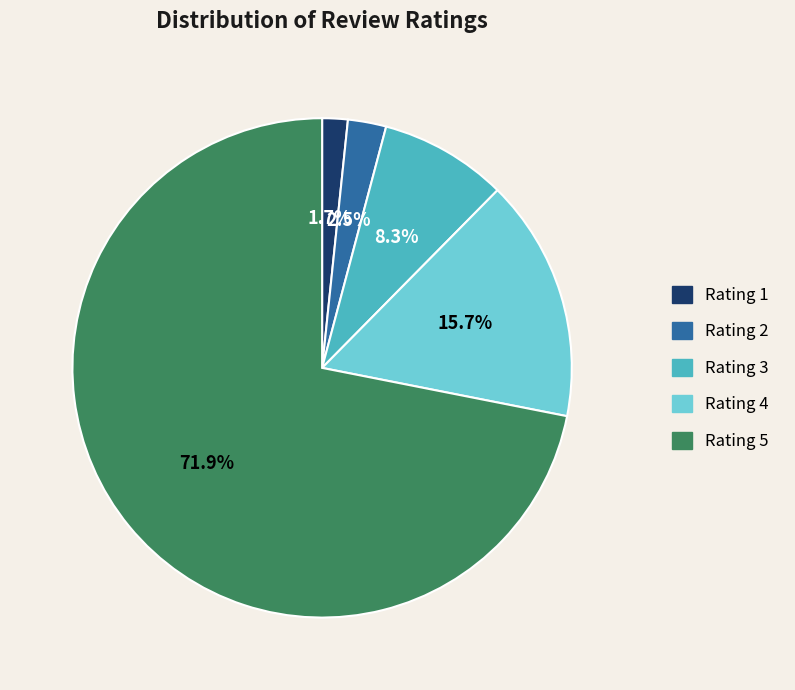

Does any single category account for the majority?

Yes